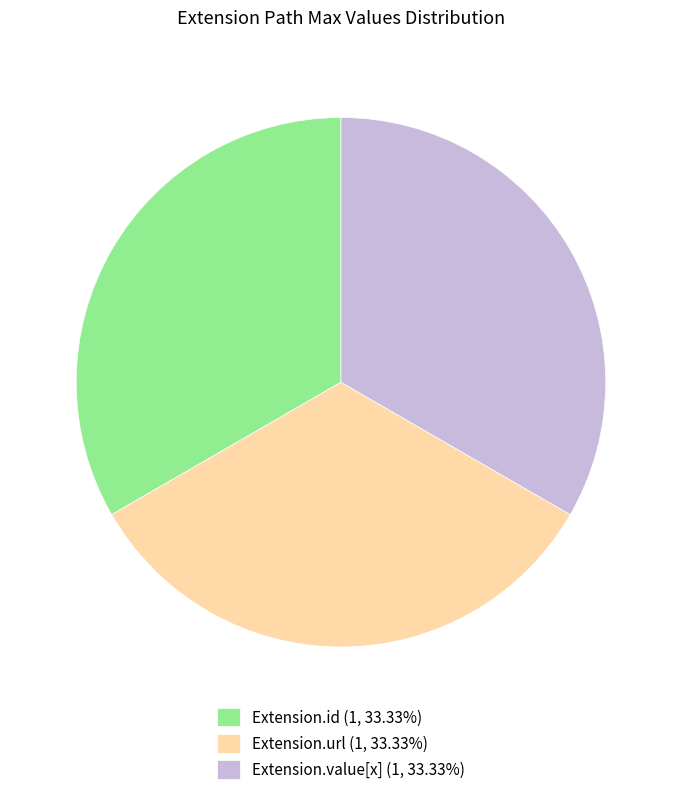

What is the ratio of the value at Extension.value[x] (1, 33.33%) to the value at Extension.id (1, 33.33%)?

1.0